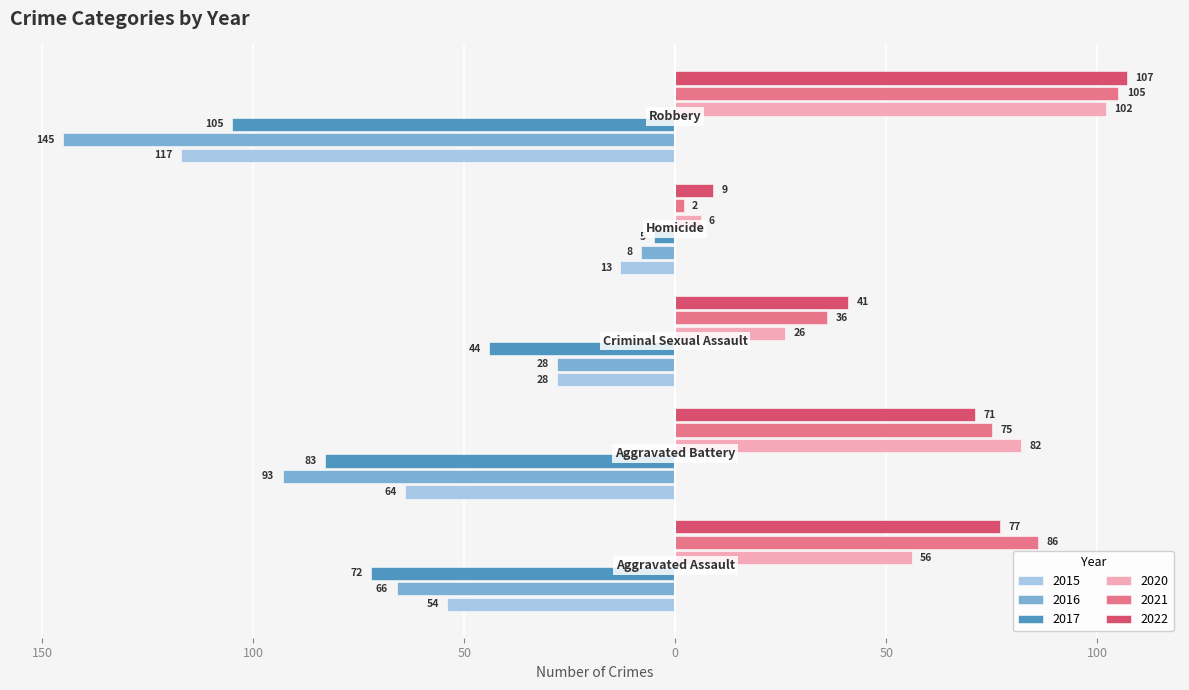

What are all the series names shown in the legend?

2015, 2016, 2017, 2020, 2021, 2022